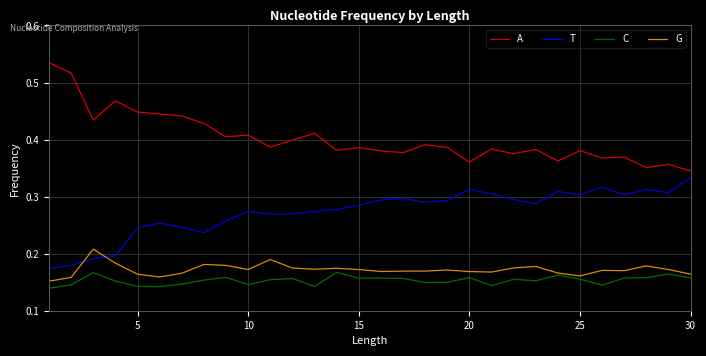

List the series in order of their peak value, lowest first.

C, G, T, A